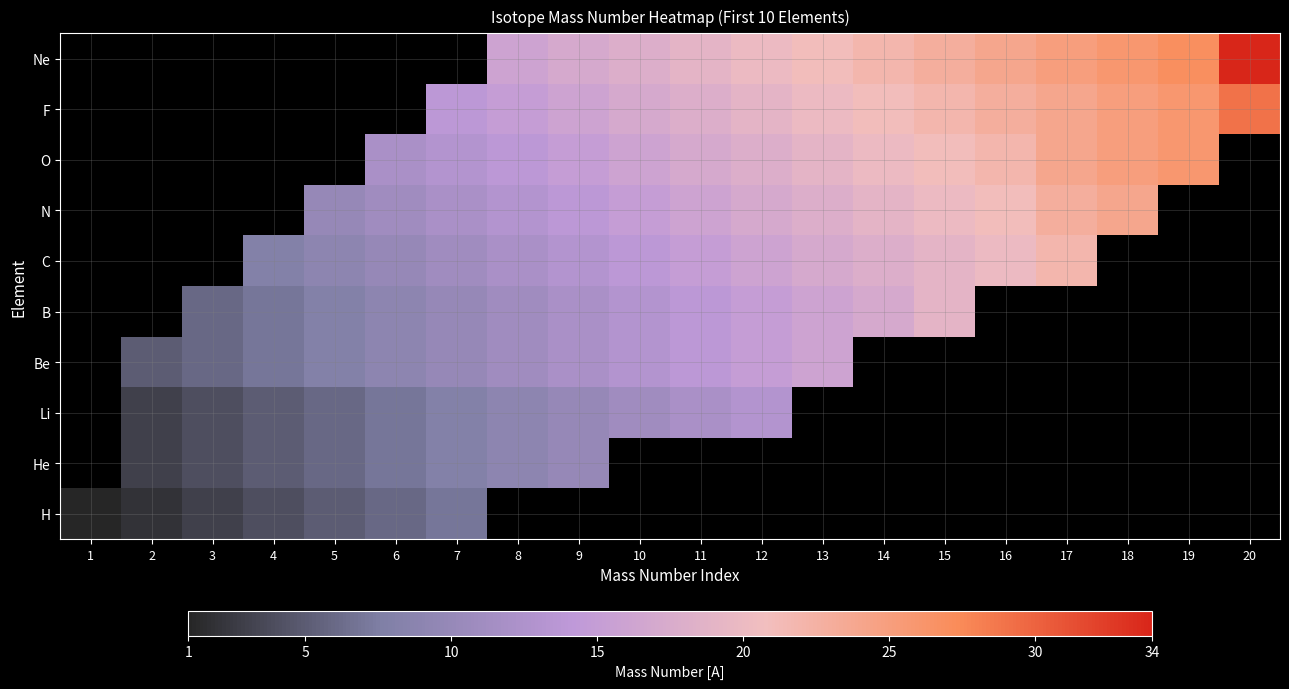

At how many categories does at least one series exceed 8?

16